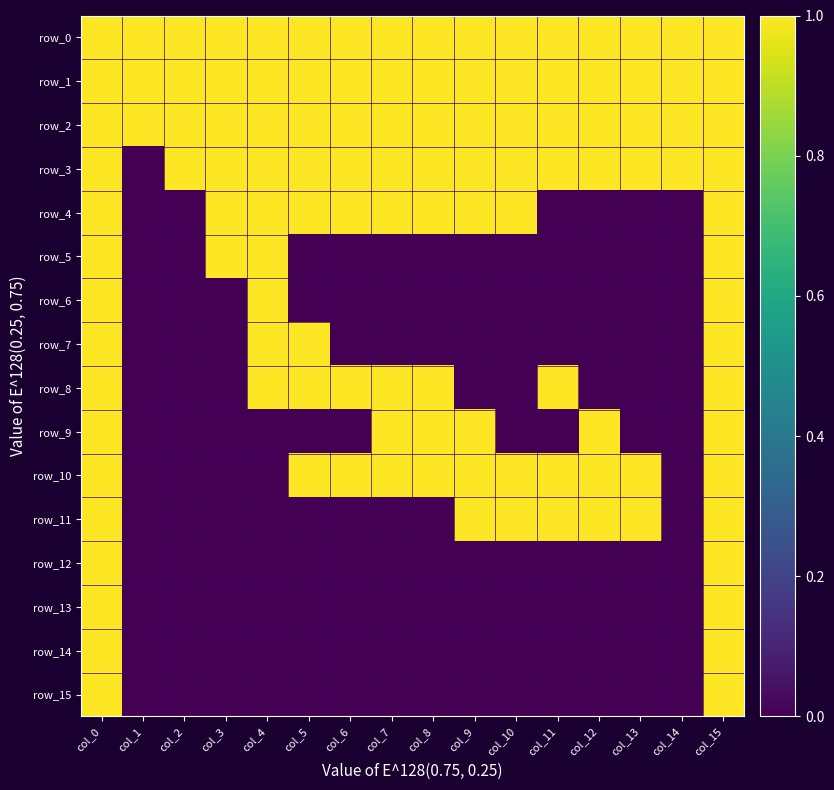

Reading right to left, extract all data points from this chart.

row_0: col_15=1	col_14=1	col_13=1	col_12=1	col_11=1	col_10=1	col_9=1	col_8=1	col_7=1	col_6=1	col_5=1	col_4=1	col_3=1	col_2=1	col_1=1	col_0=1
row_1: col_15=1	col_14=1	col_13=1	col_12=1	col_11=1	col_10=1	col_9=1	col_8=1	col_7=1	col_6=1	col_5=1	col_4=1	col_3=1	col_2=1	col_1=1	col_0=1
row_2: col_15=1	col_14=1	col_13=1	col_12=1	col_11=1	col_10=1	col_9=1	col_8=1	col_7=1	col_6=1	col_5=1	col_4=1	col_3=1	col_2=1	col_1=1	col_0=1
row_3: col_15=1	col_14=1	col_13=1	col_12=1	col_11=1	col_10=1	col_9=1	col_8=1	col_7=1	col_6=1	col_5=1	col_4=1	col_3=1	col_2=1	col_1=0	col_0=1
row_4: col_15=1	col_14=0	col_13=0	col_12=0	col_11=0	col_10=1	col_9=1	col_8=1	col_7=1	col_6=1	col_5=1	col_4=1	col_3=1	col_2=0	col_1=0	col_0=1
row_5: col_15=1	col_14=0	col_13=0	col_12=0	col_11=0	col_10=0	col_9=0	col_8=0	col_7=0	col_6=0	col_5=0	col_4=1	col_3=1	col_2=0	col_1=0	col_0=1
row_6: col_15=1	col_14=0	col_13=0	col_12=0	col_11=0	col_10=0	col_9=0	col_8=0	col_7=0	col_6=0	col_5=0	col_4=1	col_3=0	col_2=0	col_1=0	col_0=1
row_7: col_15=1	col_14=0	col_13=0	col_12=0	col_11=0	col_10=0	col_9=0	col_8=0	col_7=0	col_6=0	col_5=1	col_4=1	col_3=0	col_2=0	col_1=0	col_0=1
row_8: col_15=1	col_14=0	col_13=0	col_12=0	col_11=1	col_10=0	col_9=0	col_8=1	col_7=1	col_6=1	col_5=1	col_4=1	col_3=0	col_2=0	col_1=0	col_0=1
row_9: col_15=1	col_14=0	col_13=0	col_12=1	col_11=0	col_10=0	col_9=1	col_8=1	col_7=1	col_6=0	col_5=0	col_4=0	col_3=0	col_2=0	col_1=0	col_0=1
row_10: col_15=1	col_14=0	col_13=1	col_12=1	col_11=1	col_10=1	col_9=1	col_8=1	col_7=1	col_6=1	col_5=1	col_4=0	col_3=0	col_2=0	col_1=0	col_0=1
row_11: col_15=1	col_14=0	col_13=1	col_12=1	col_11=1	col_10=1	col_9=1	col_8=0	col_7=0	col_6=0	col_5=0	col_4=0	col_3=0	col_2=0	col_1=0	col_0=1
row_12: col_15=1	col_14=0	col_13=0	col_12=0	col_11=0	col_10=0	col_9=0	col_8=0	col_7=0	col_6=0	col_5=0	col_4=0	col_3=0	col_2=0	col_1=0	col_0=1
row_13: col_15=1	col_14=0	col_13=0	col_12=0	col_11=0	col_10=0	col_9=0	col_8=0	col_7=0	col_6=0	col_5=0	col_4=0	col_3=0	col_2=0	col_1=0	col_0=1
row_14: col_15=1	col_14=0	col_13=0	col_12=0	col_11=0	col_10=0	col_9=0	col_8=0	col_7=0	col_6=0	col_5=0	col_4=0	col_3=0	col_2=0	col_1=0	col_0=1
row_15: col_15=1	col_14=0	col_13=0	col_12=0	col_11=0	col_10=0	col_9=0	col_8=0	col_7=0	col_6=0	col_5=0	col_4=0	col_3=0	col_2=0	col_1=0	col_0=1